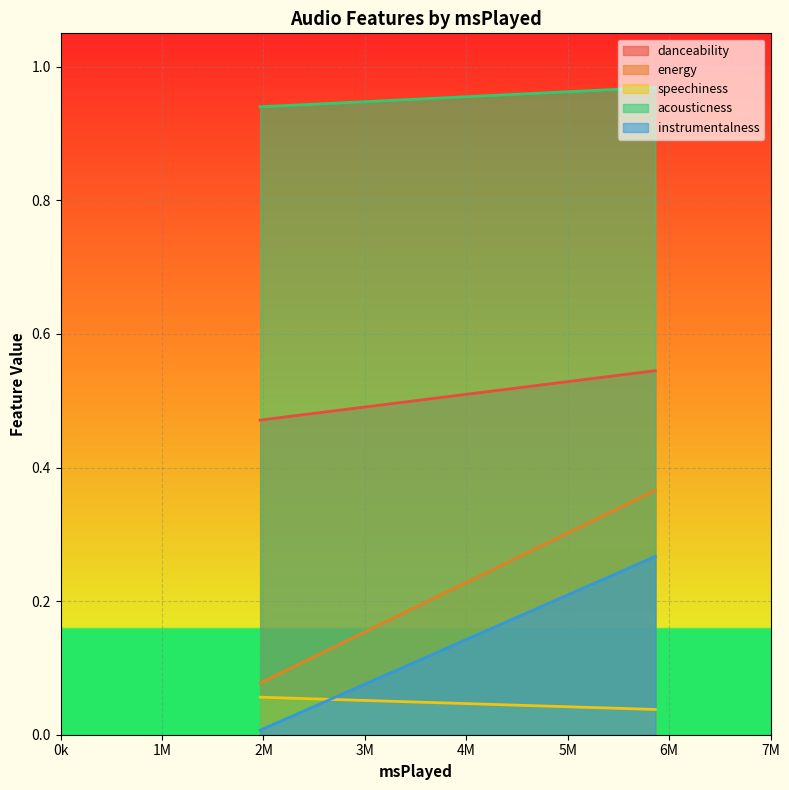

Where is the first local minimum for energy?

1967069